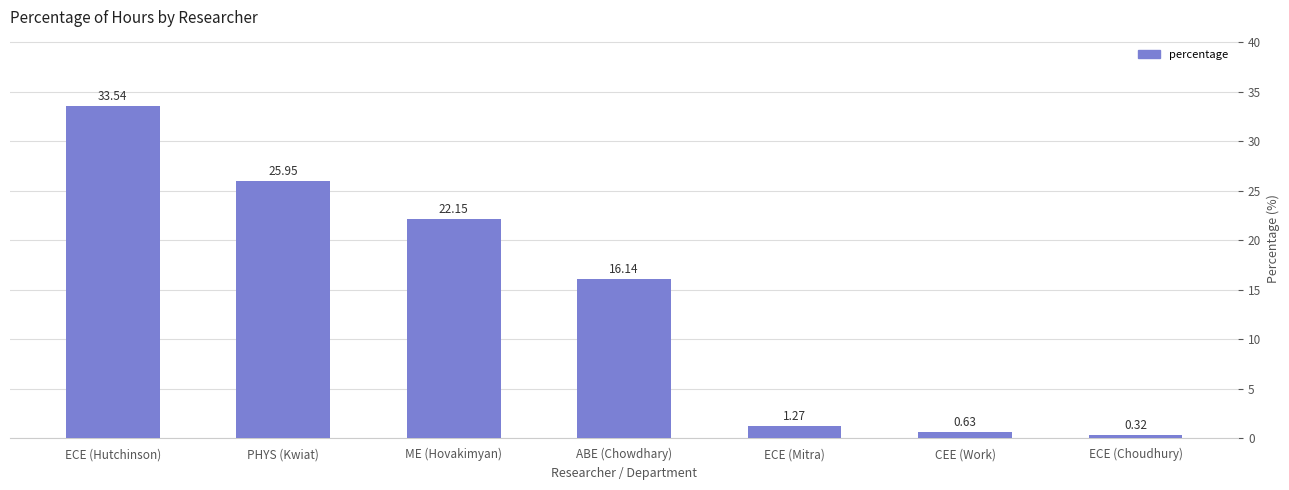

True or false: the data shows 31.7 at ME (Hovakimyan).

False